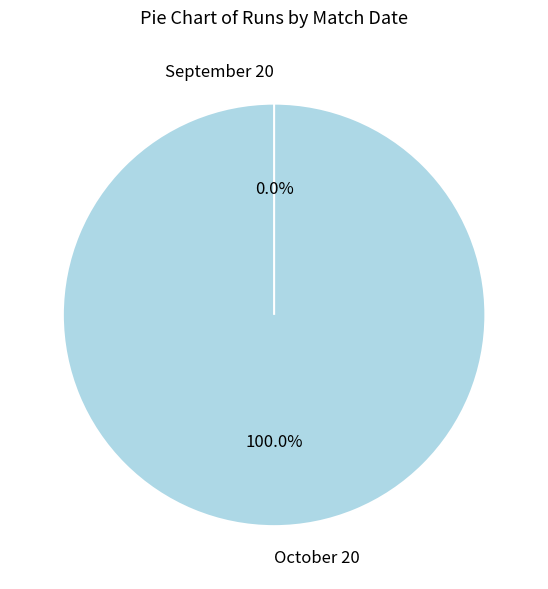

How many segments does this pie chart have?

2